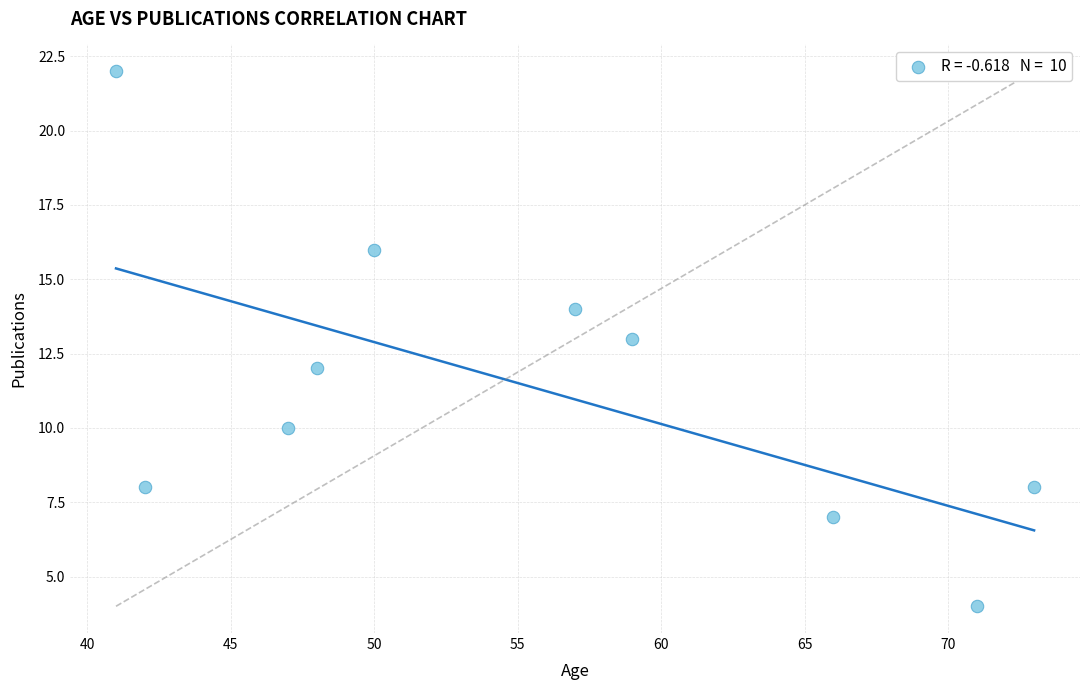

What is the average Y value?

11